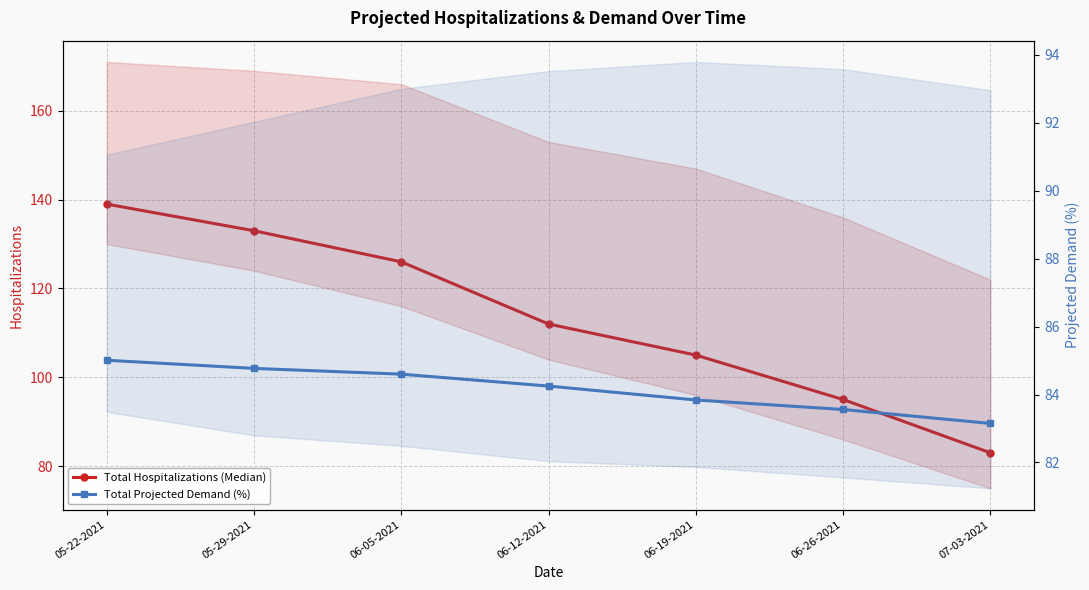

At how many categories does at least one series exceed 120?

3